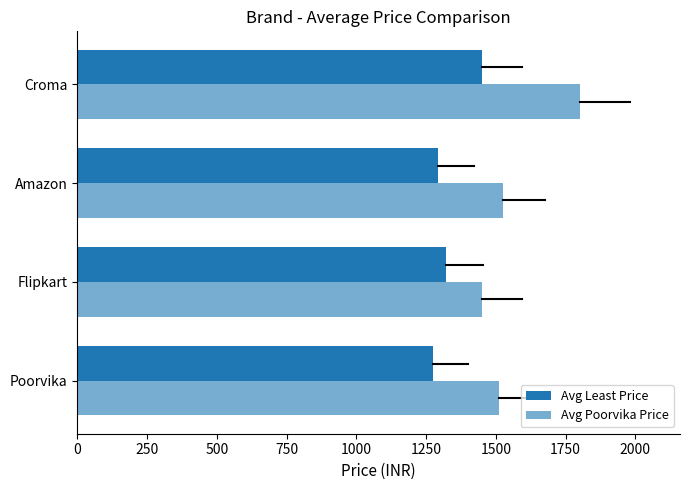

How many data points does each series have?

4